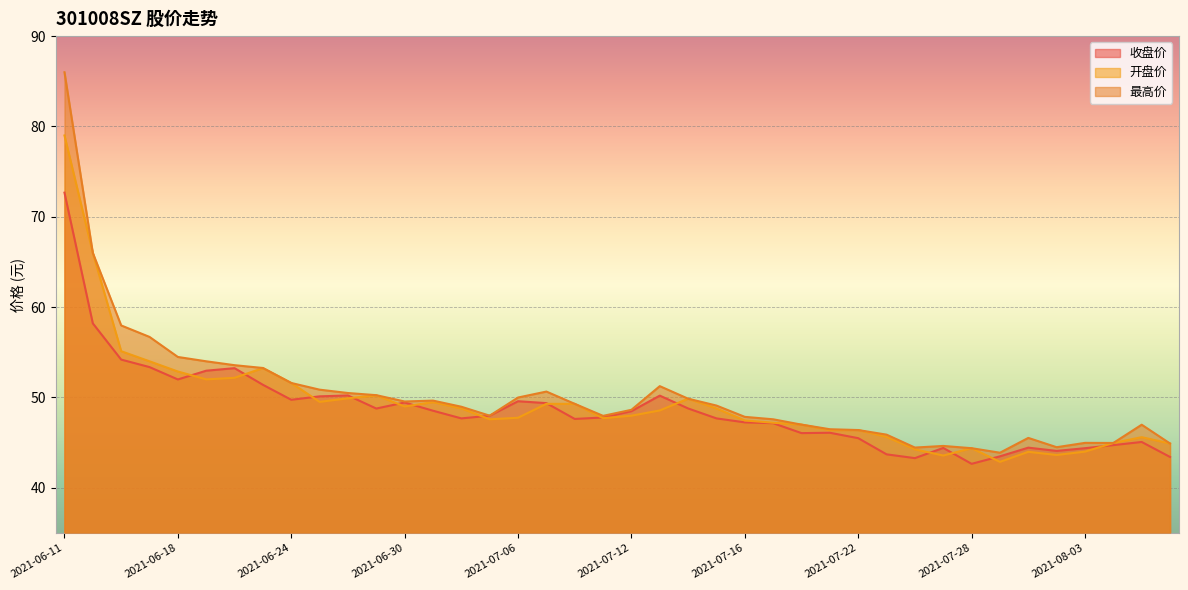

Rank the series by their maximum value, from lowest to highest.

收盘价, 开盘价, 最高价